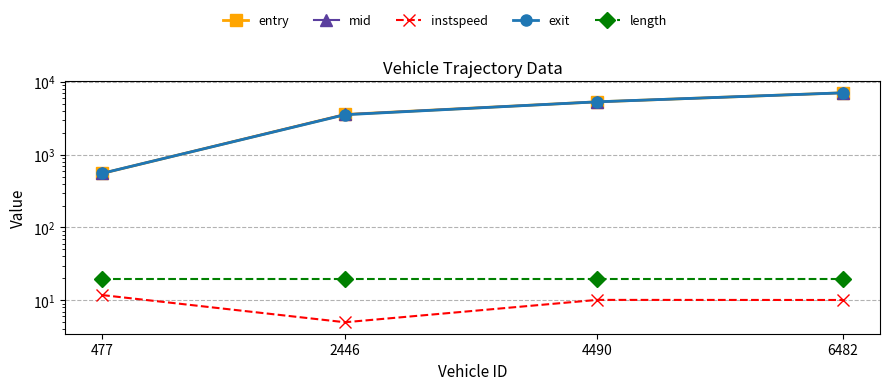

Reading right to left, extract all data points from this chart.

entry: 7060.5	5309.5	3560.4	552.3
mid: 7061.4	5310.4	3561.3	553.0
instspeed: 10.1	10.1	5.0	11.8
exit: 7062.0	5311.0	3532.0	553.6
length: 19.4	19.4	19.4	19.4